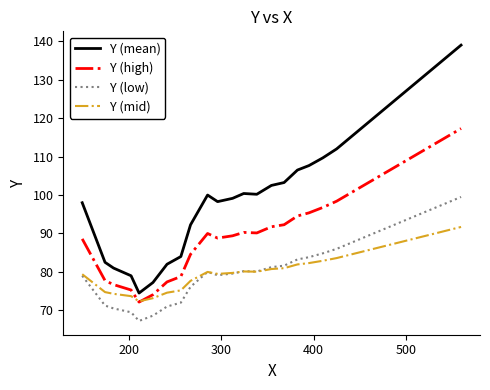

What is the sum of all Y (low) values?

2482.6